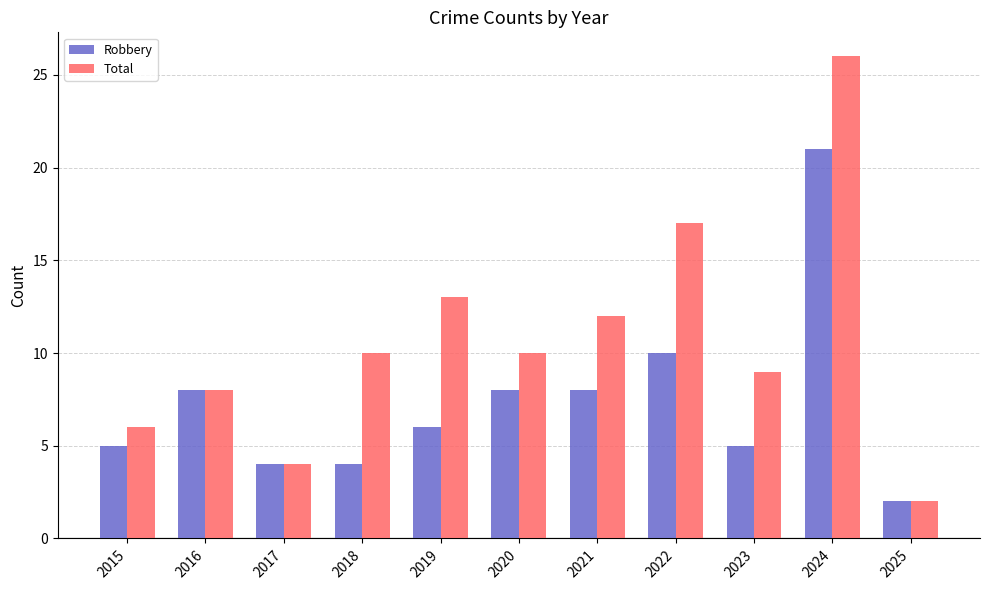

What is the value of the Robbery bar at the 8th from the left?

10